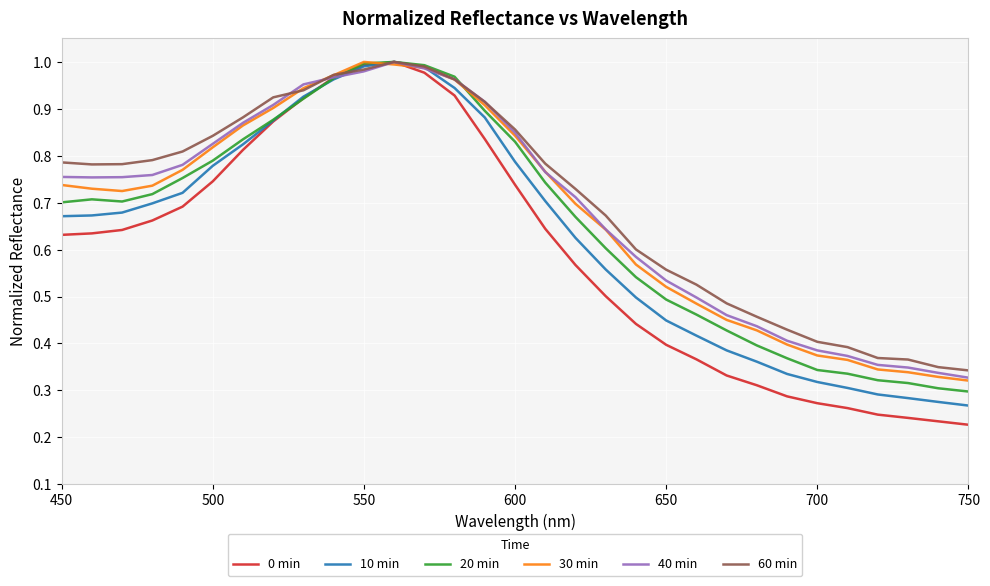

Which series has the widest spread of values?

0 min